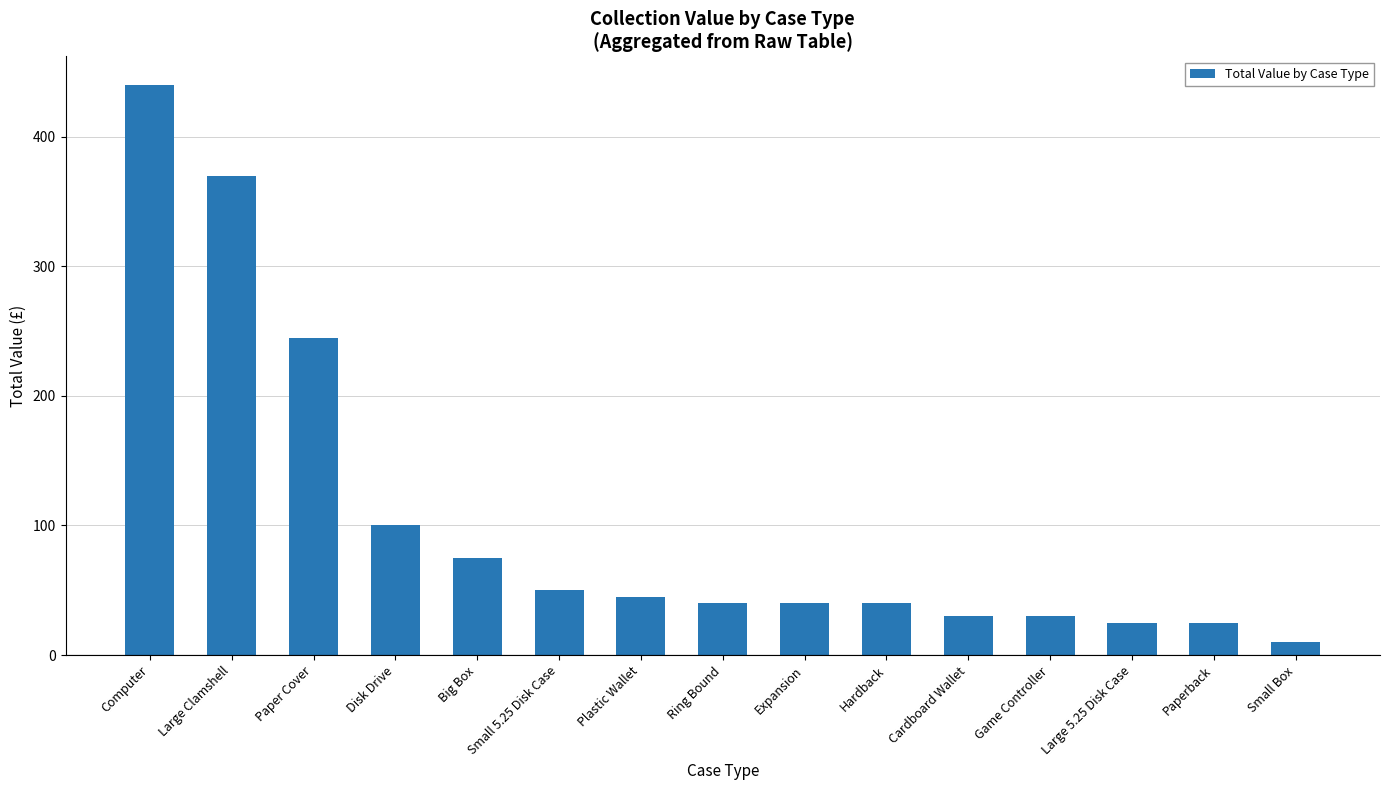

What is the difference between the values at Small 5.25 Disk Case and Game Controller?

20